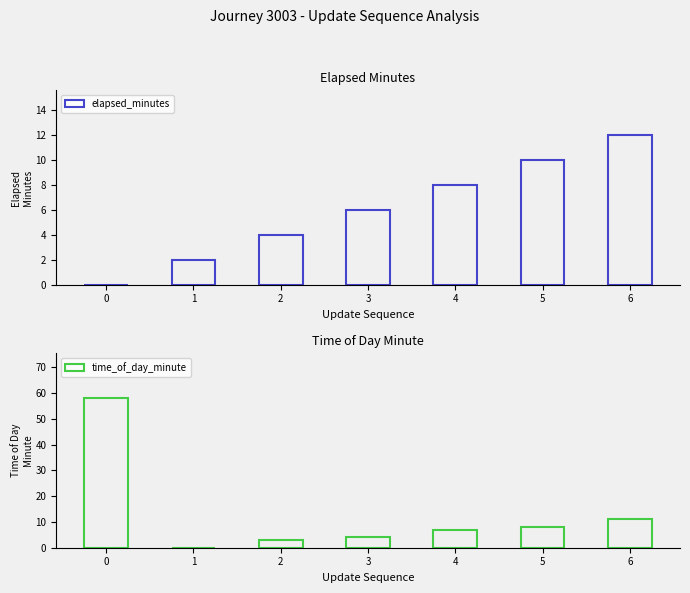

Reading right to left, extract all data points from this chart.

elapsed_minutes: 6=12	5=10	4=8	3=6	2=4	1=2	0=0
time_of_day_minute: 6=11	5=8	4=7	3=4	2=3	1=0	0=58